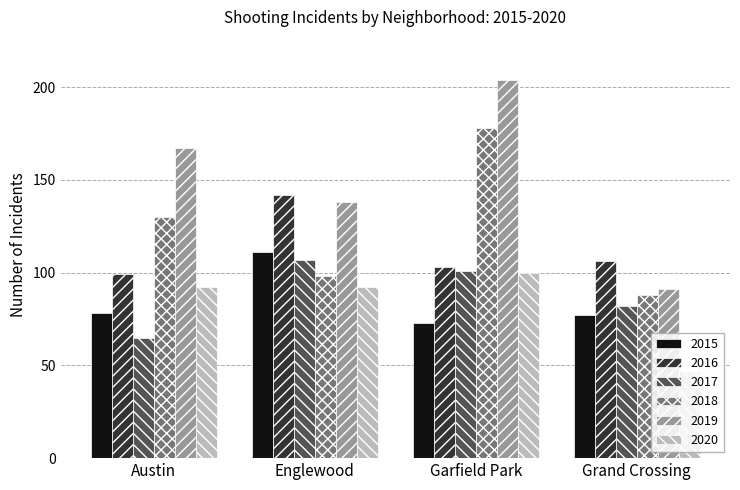

Which category has the lowest value in the 2017 series?

Austin